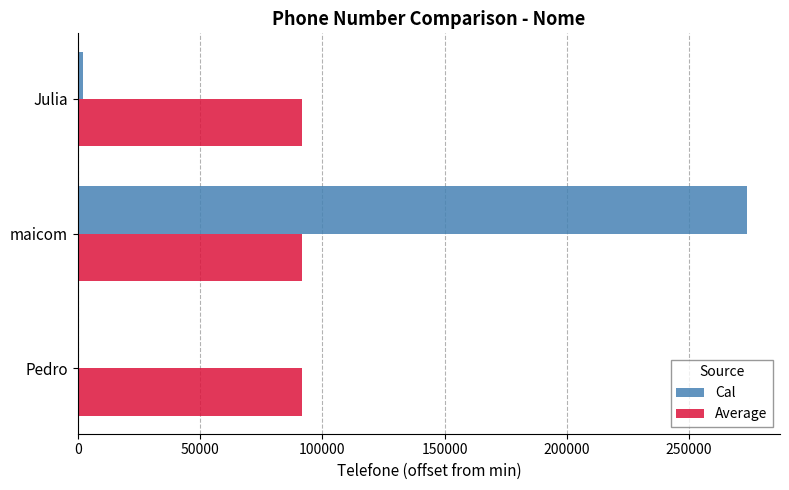

At which category is the sum across all series the highest?

maicom